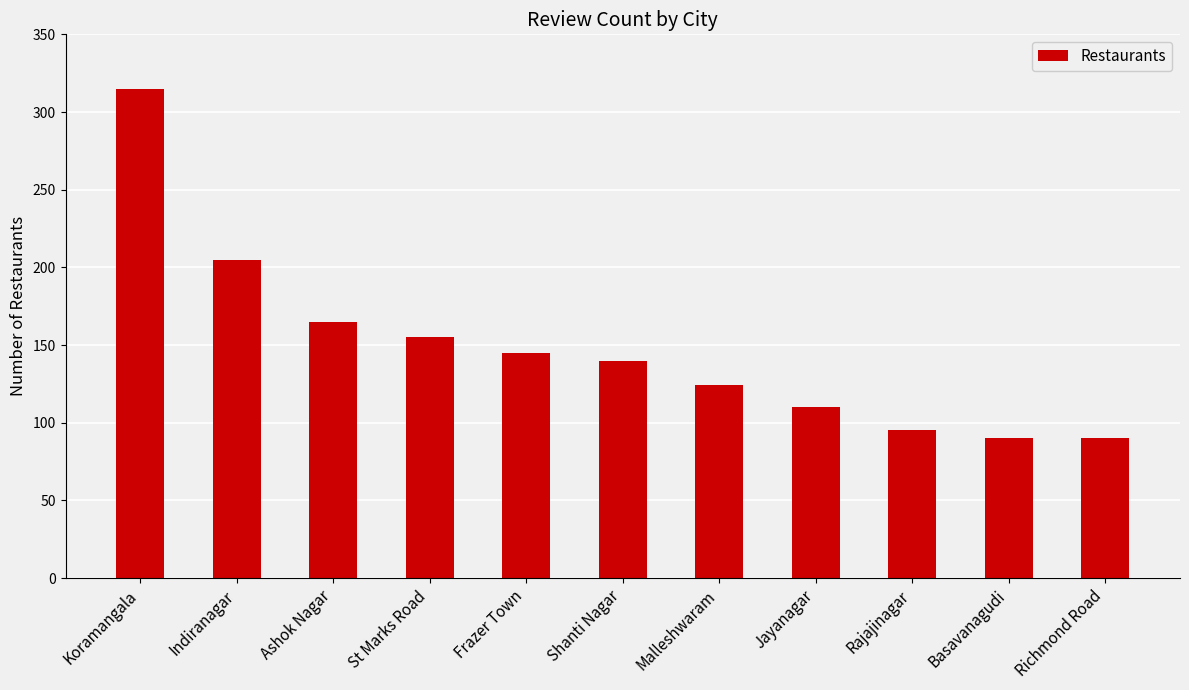

What is the sum of all values?

1634